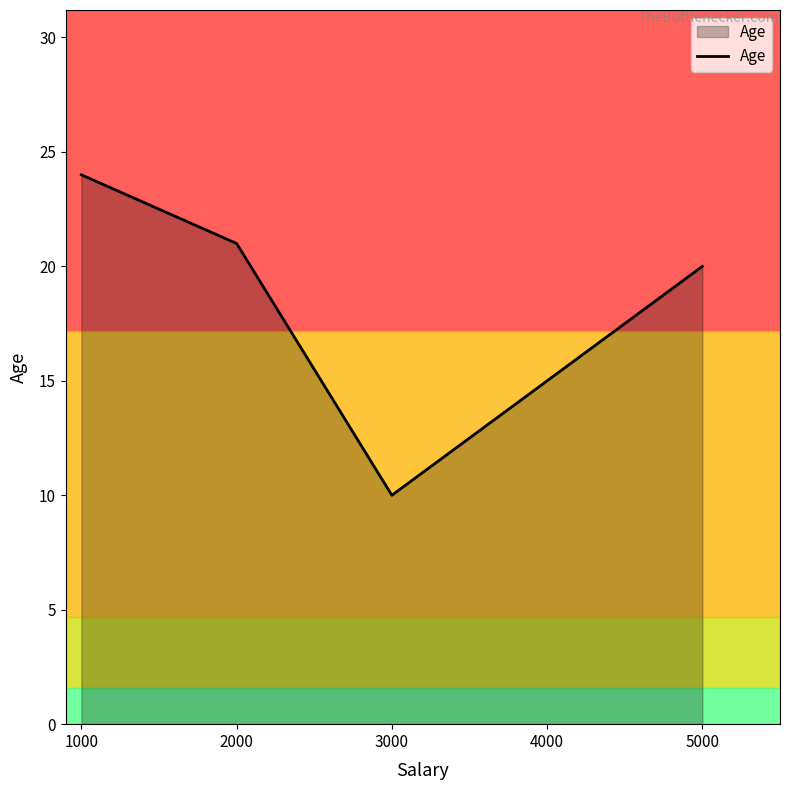

What is the maximum value shown in the chart?

24